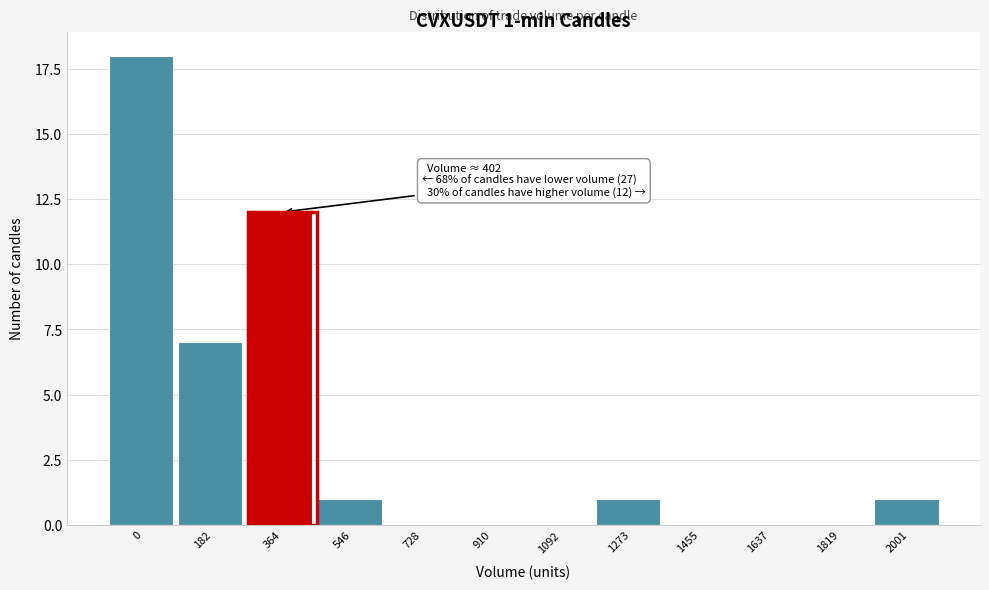

Reading right to left, transcribe all the data shown in this chart.

2001=1	1819=0	1637=0	1455=0	1273=1	1092=0	910=0	728=0	546=1	364=12	182=7	0=18